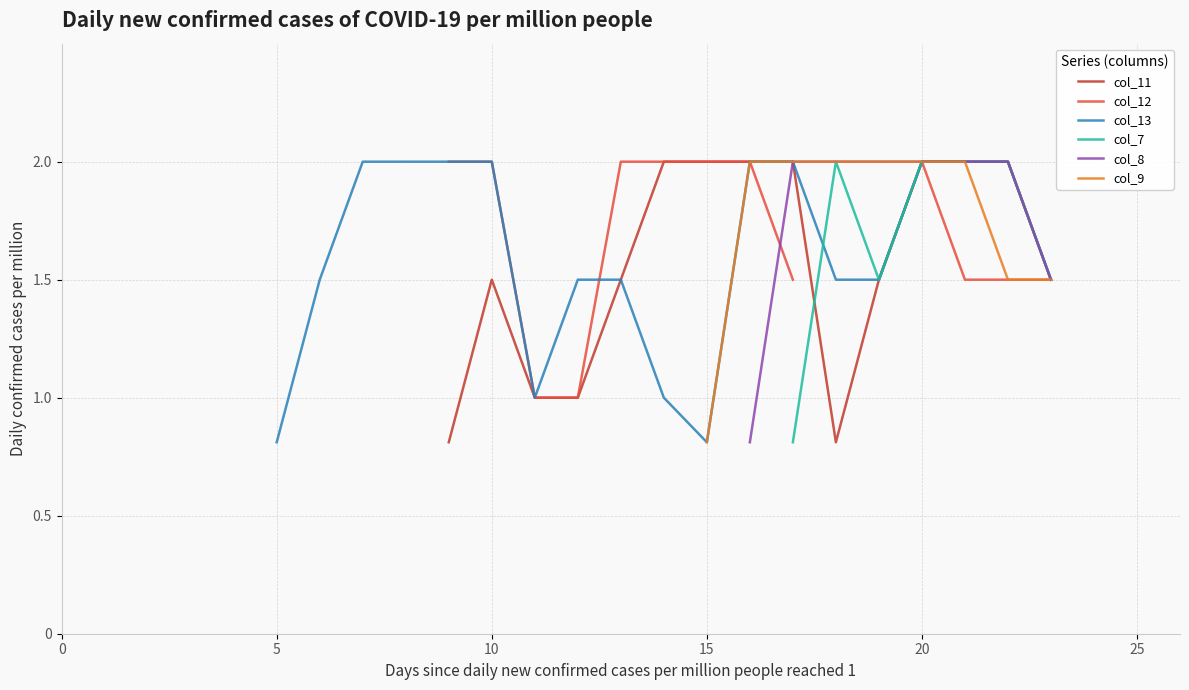

Is the value of col_9 at 25 greater than the value of col_11 at 10?

No